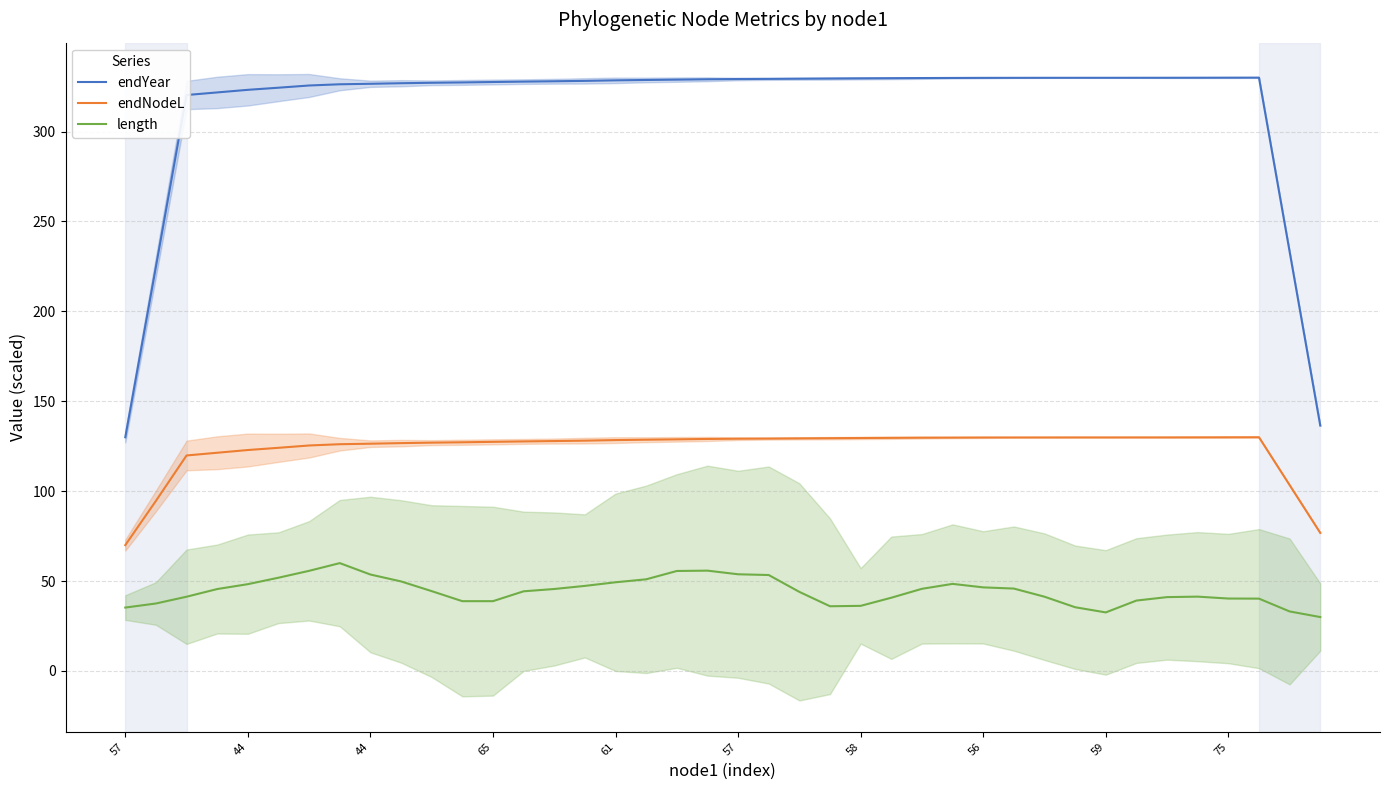

What is the difference between the maximum and minimum values in the length series?

30.0